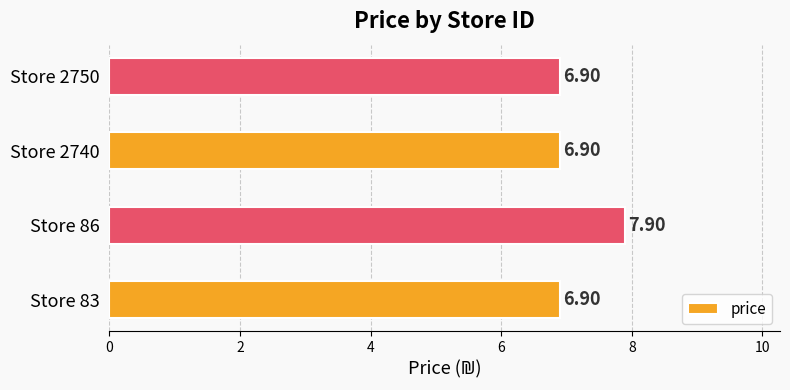

What is the difference between the maximum and minimum values?

1.0